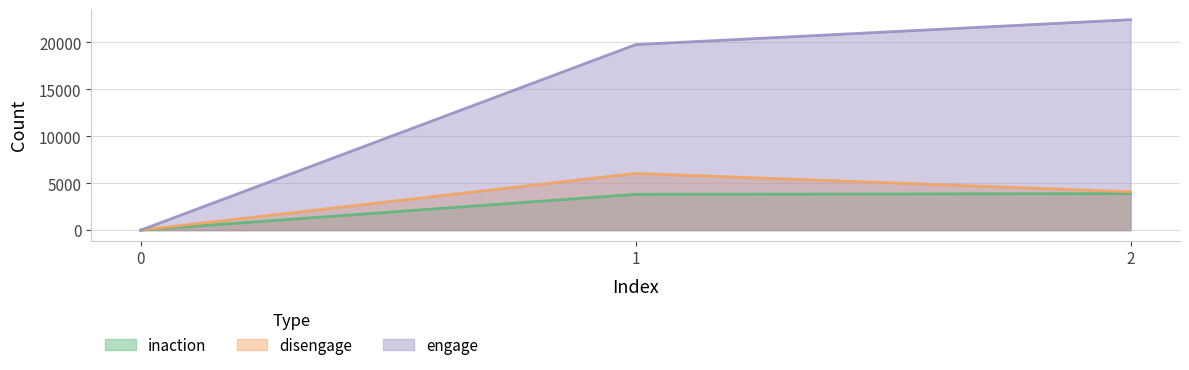

True or false: engage has a value of 0 at 0.

True